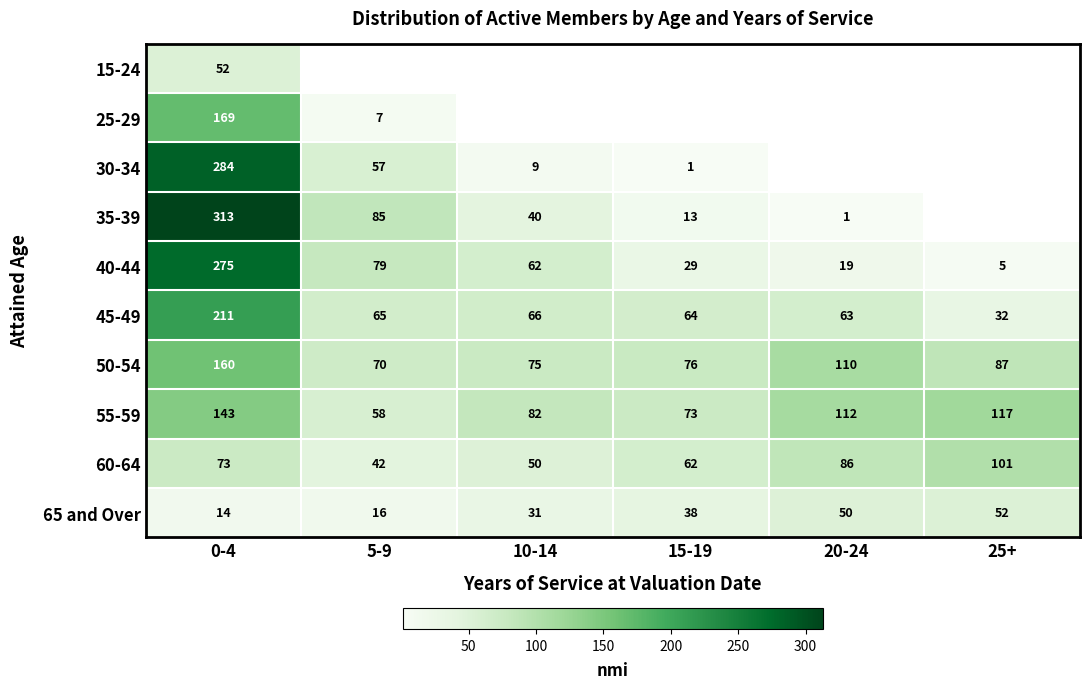

What is the sum of all 60-64 values?

414